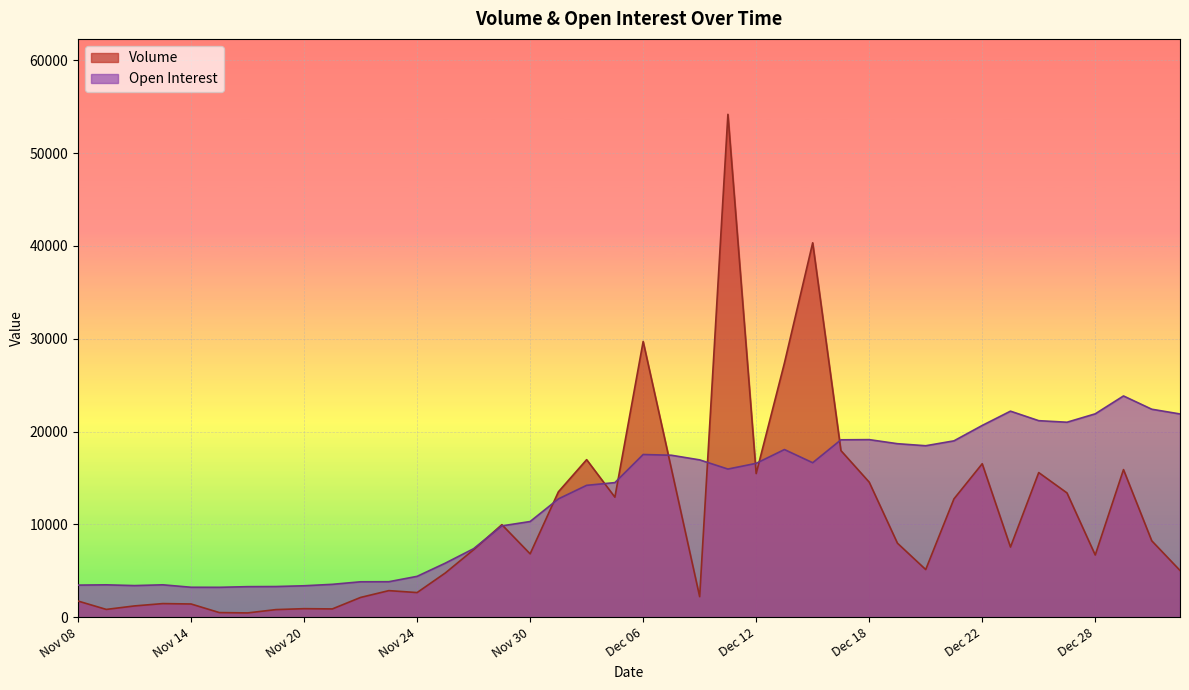

What is the greatest value displayed?

54174